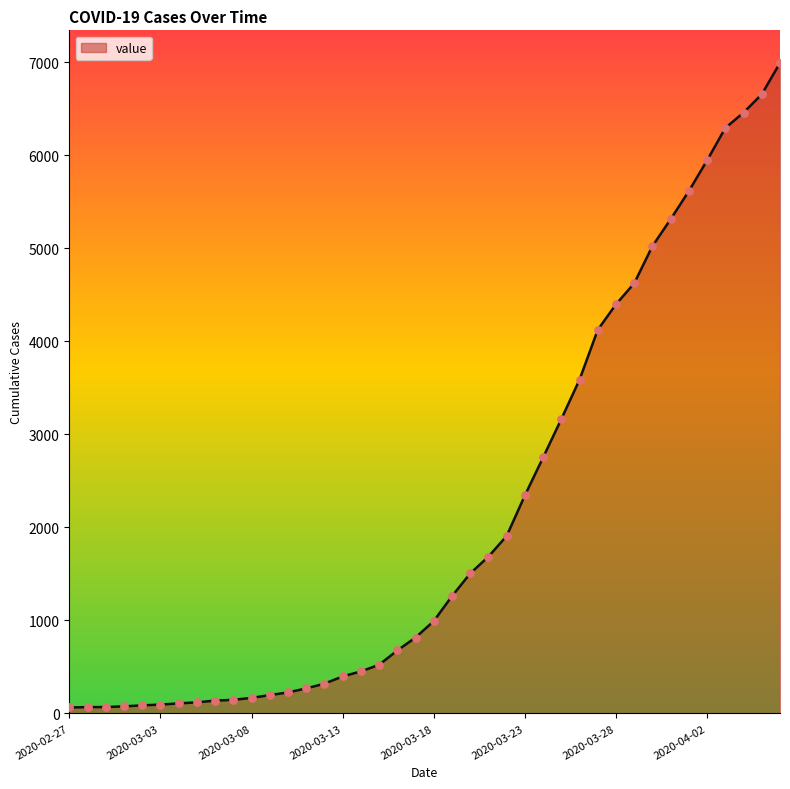

What is the difference between the maximum and minimum values?

6931